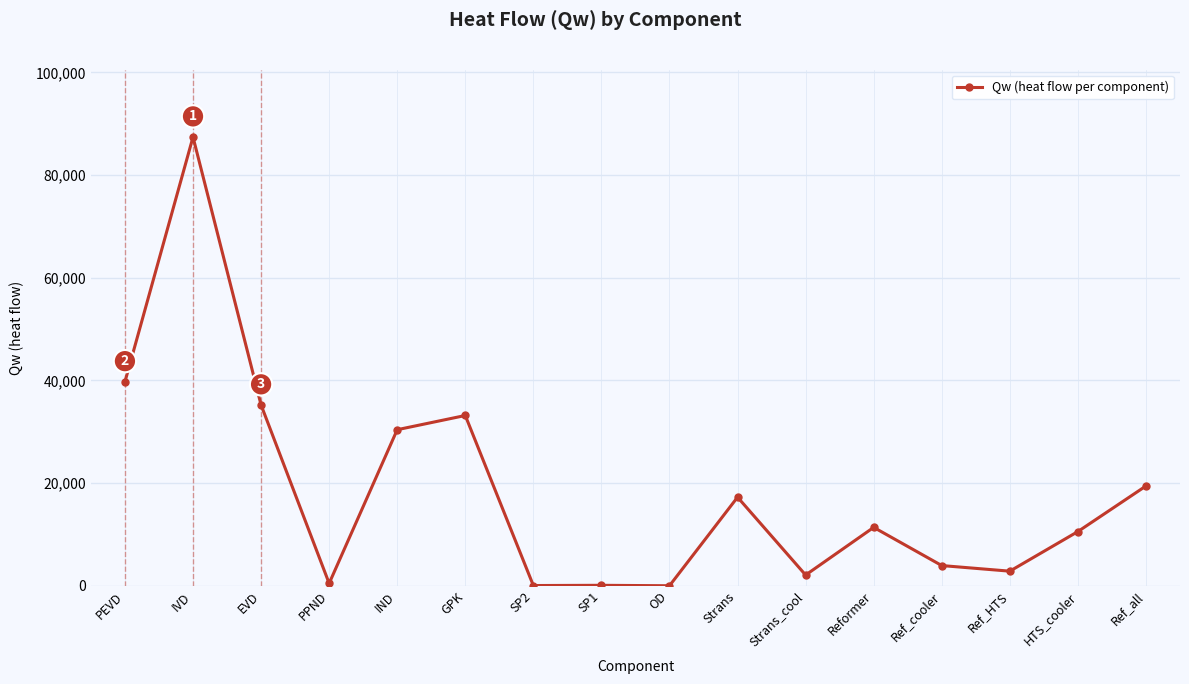

What is the ratio of the value at Reformer to the value at OD?

1406.1